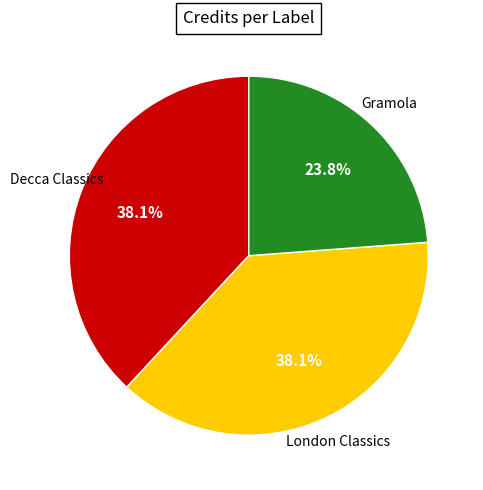

Does any single category account for the majority?

No